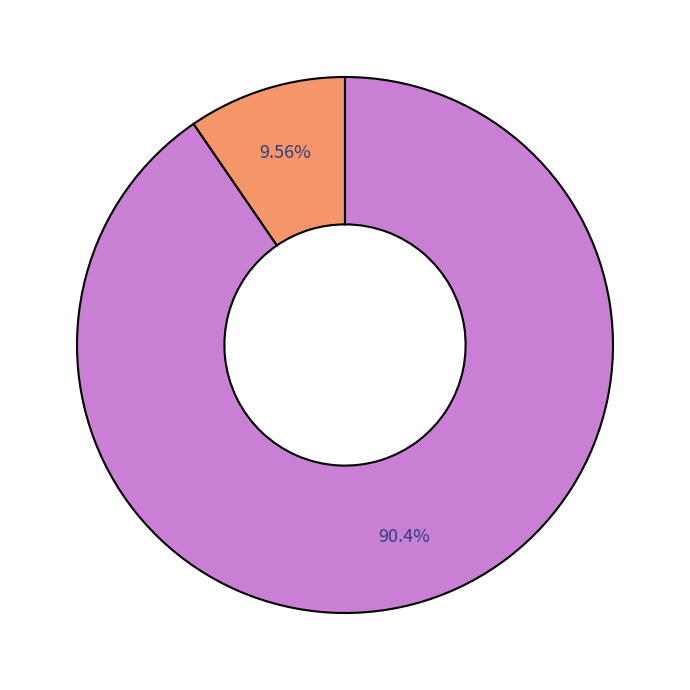

Is there a majority slice in this chart?

Yes